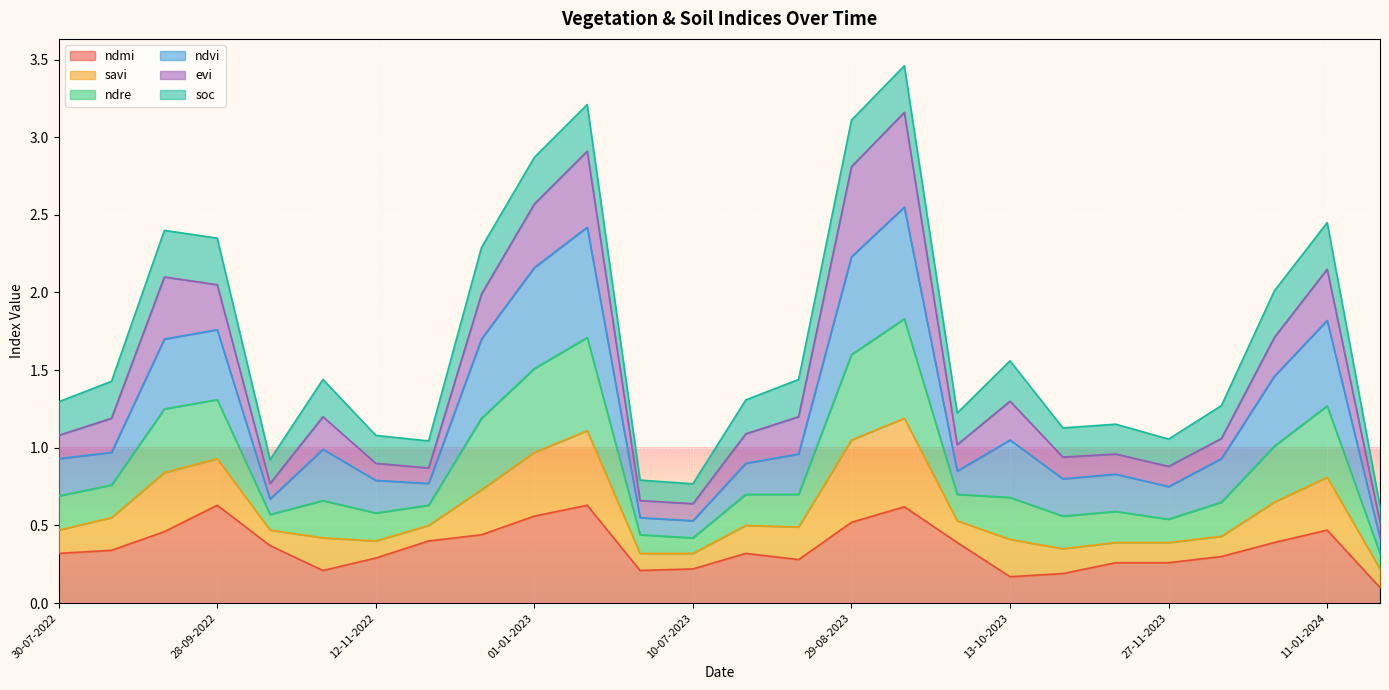

The value of ndmi at 28-09-2022 is 0.9. True or false?

False